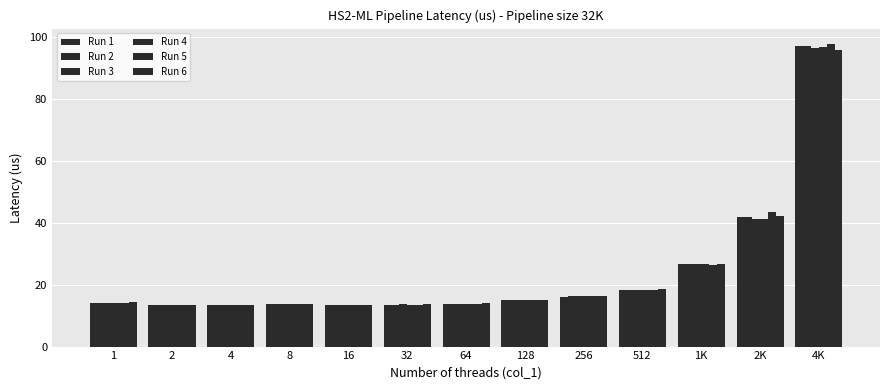

Count the number of categories in the chart.

13